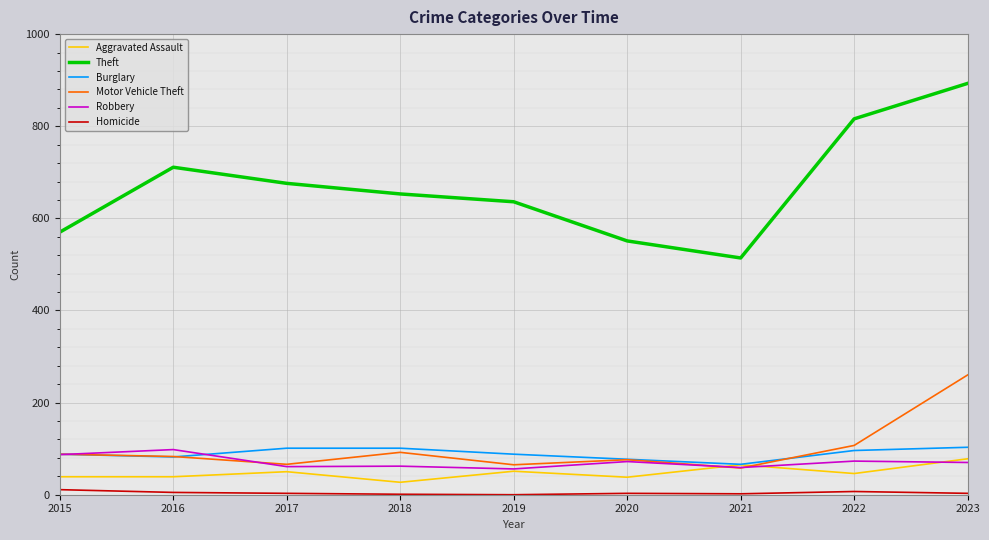

True or false: Burglary and Homicide intersect in this chart.

False